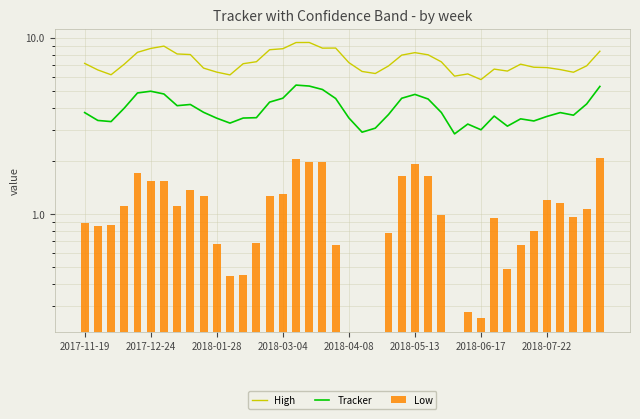

What position from the left is 33?

34